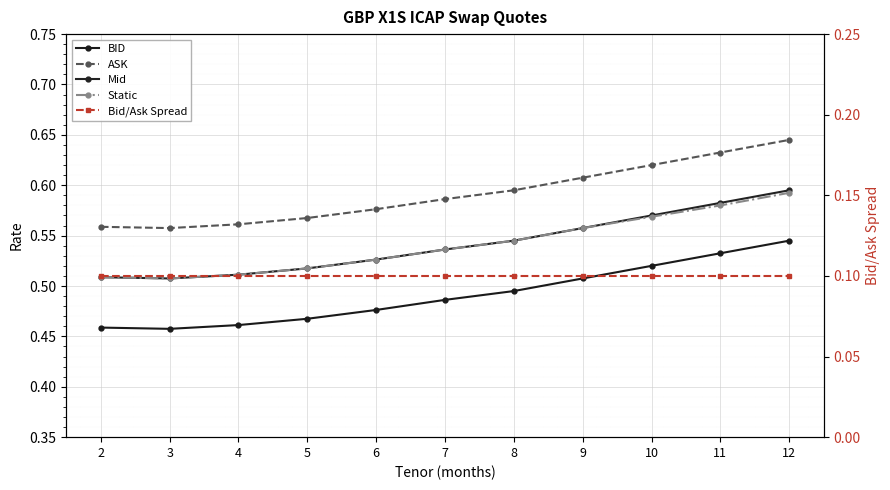

What is the difference between the maximum and minimum values in the Mid series?

0.1